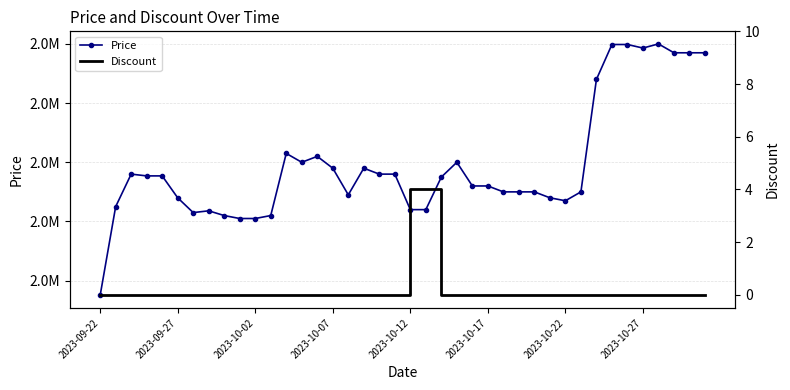

What is the approximate value of Price at 36?

2600000